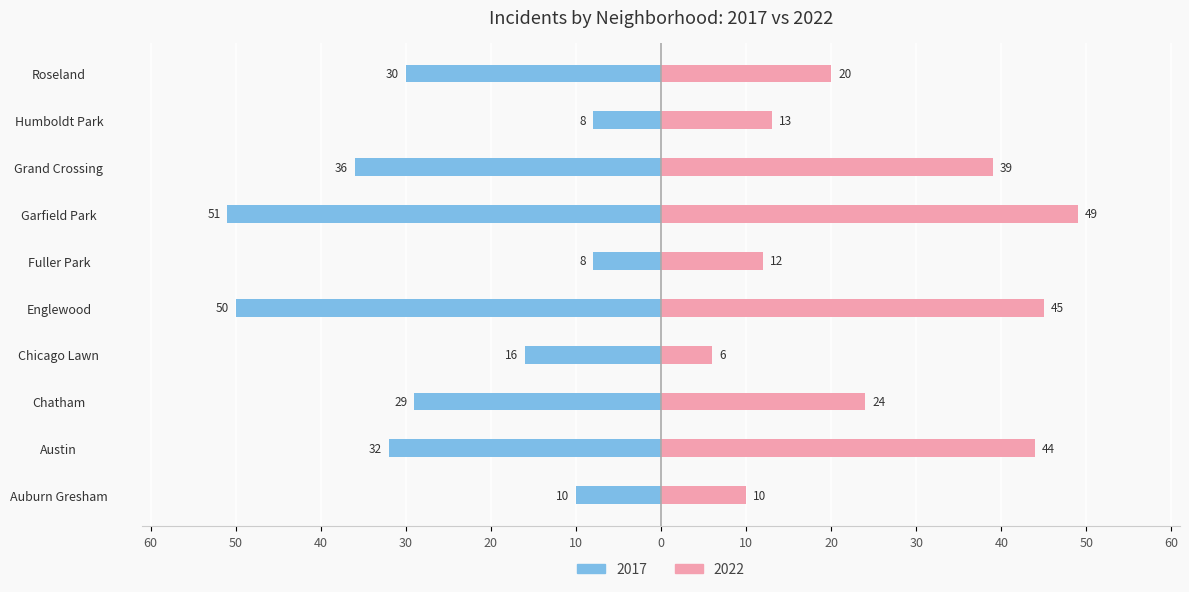

Between Garfield Park and Chicago Lawn, which is larger?

Garfield Park